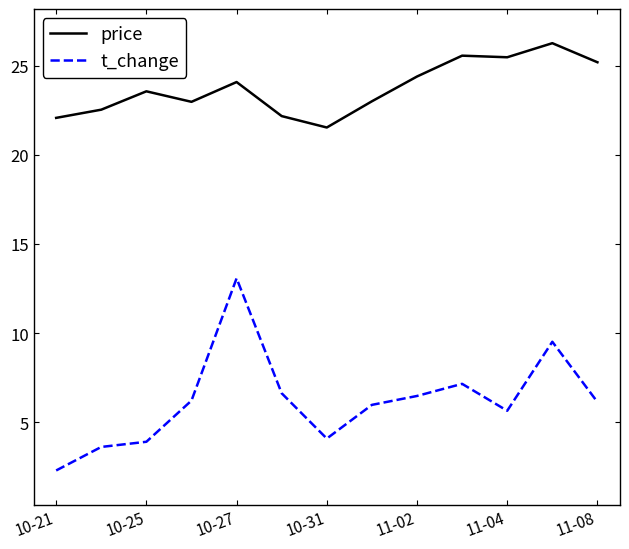

Which series has the largest total across all categories?

price